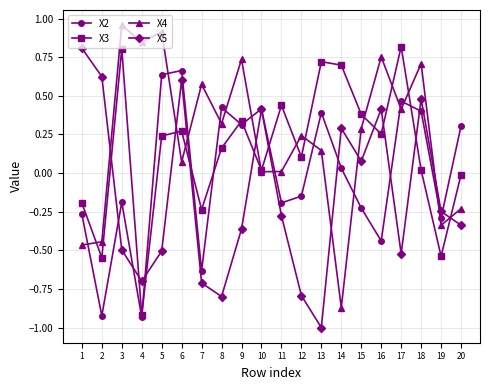

How many series are shown in this chart?

4